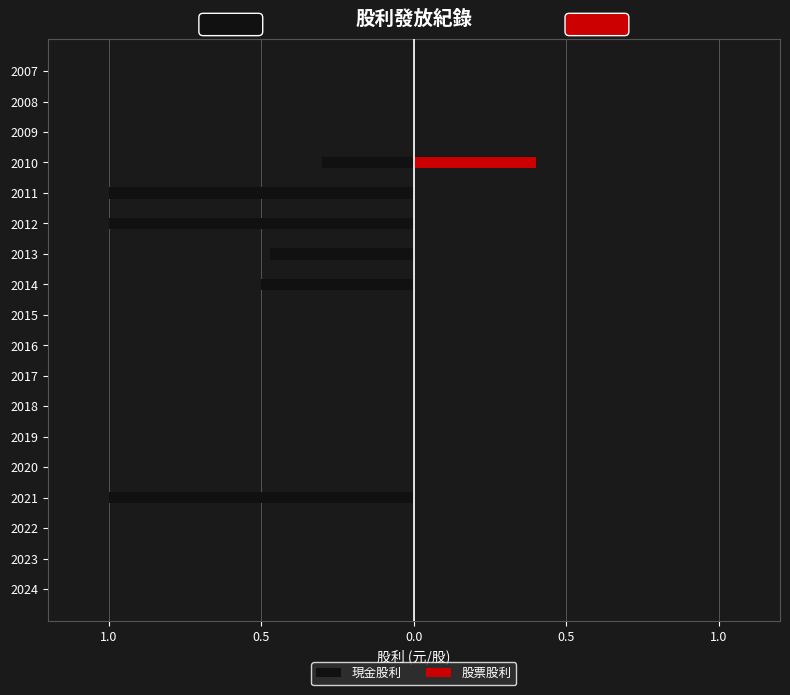

What is the difference between the second highest and minimum values in the 現金股利 series?

1.0